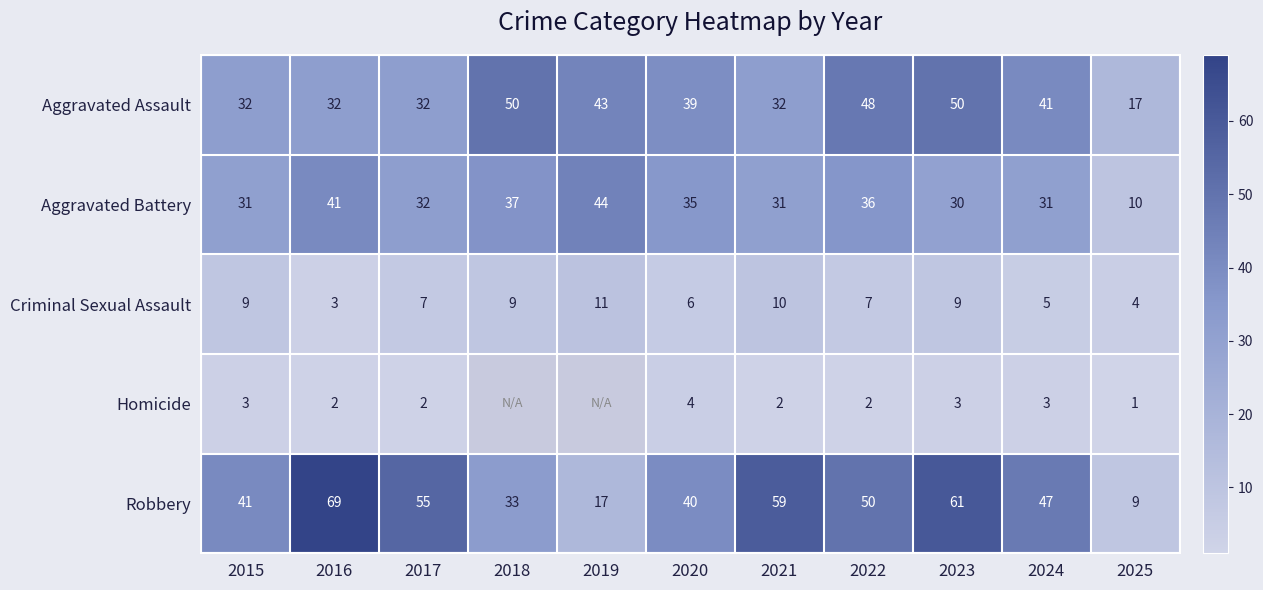

Is the value of Aggravated Battery at 2017 greater than the value of Criminal Sexual Assault at 2019?

Yes